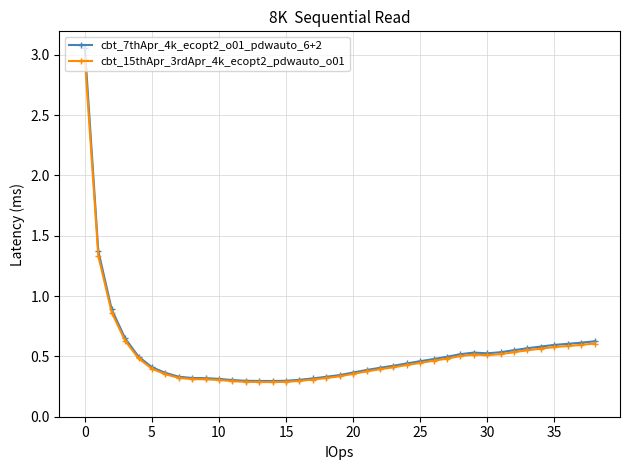

Which series has the widest spread of values?

cbt_7thApr_4k_ecopt2_o01_pdwauto_6+2